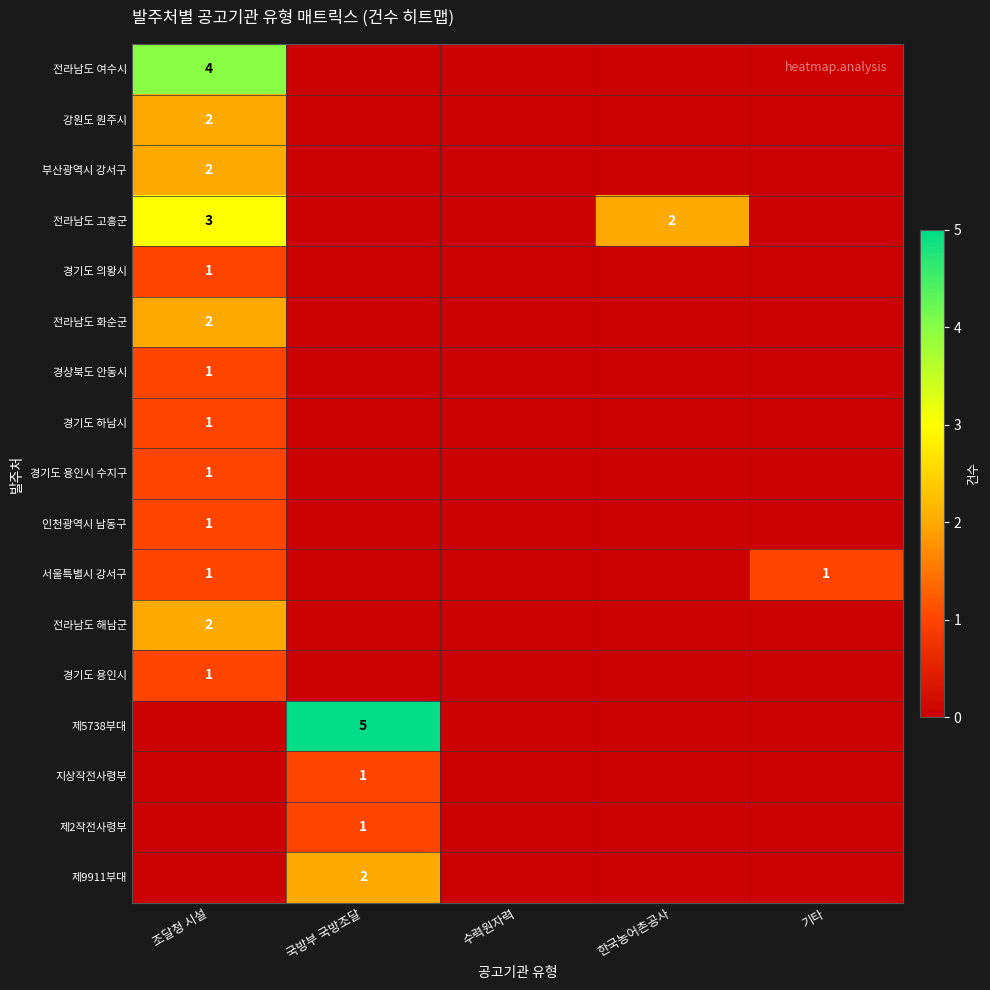

The value of 전라남도 고흥군 at 한국농어촌공사 is 2. True or false?

True